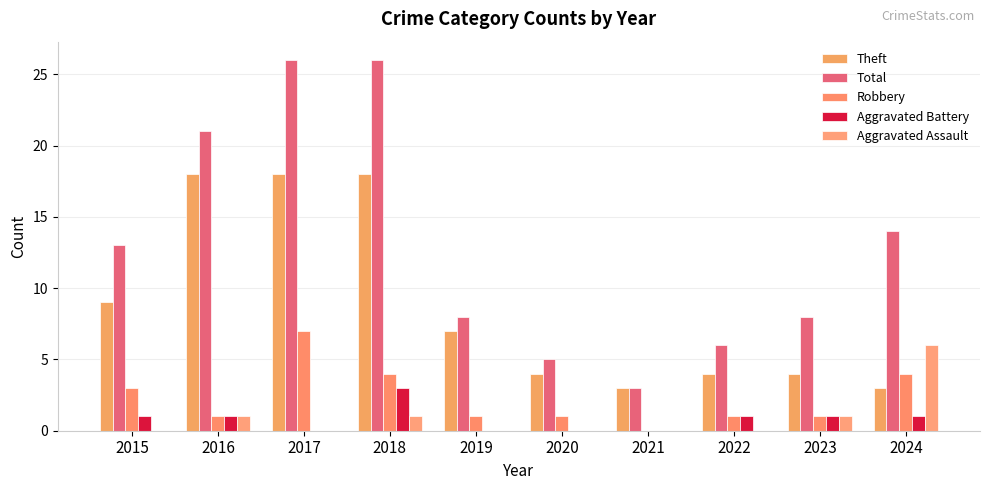

Reading right to left, list all the values displayed in this chart.

Theft: 2024=3	2023=4	2022=4	2021=3	2020=4	2019=7	2018=18	2017=18	2016=18	2015=9
Total: 2024=14	2023=8	2022=6	2021=3	2020=5	2019=8	2018=26	2017=26	2016=21	2015=13
Robbery: 2024=4	2023=1	2022=1	2021=0	2020=1	2019=1	2018=4	2017=7	2016=1	2015=3
Aggravated Battery: 2024=1	2023=1	2022=1	2021=0	2020=0	2019=0	2018=3	2017=0	2016=1	2015=1
Aggravated Assault: 2024=6	2023=1	2022=0	2021=0	2020=0	2019=0	2018=1	2017=0	2016=1	2015=0